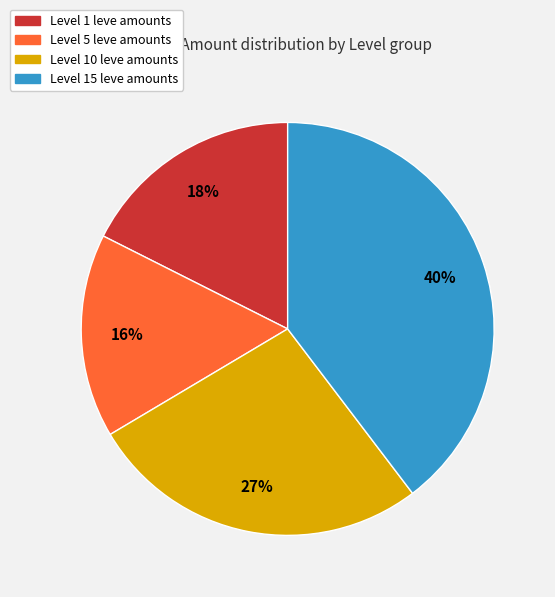

To the nearest percent, what is the difference between the largest and smallest slice percentages?

24%